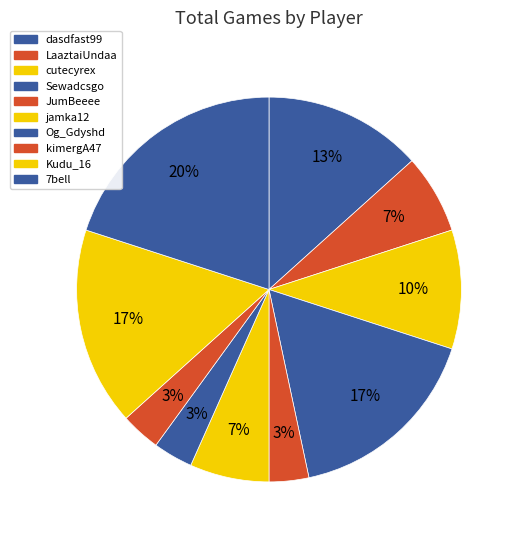

To the nearest percent, what is the difference between the largest and smallest slice percentages?

17%